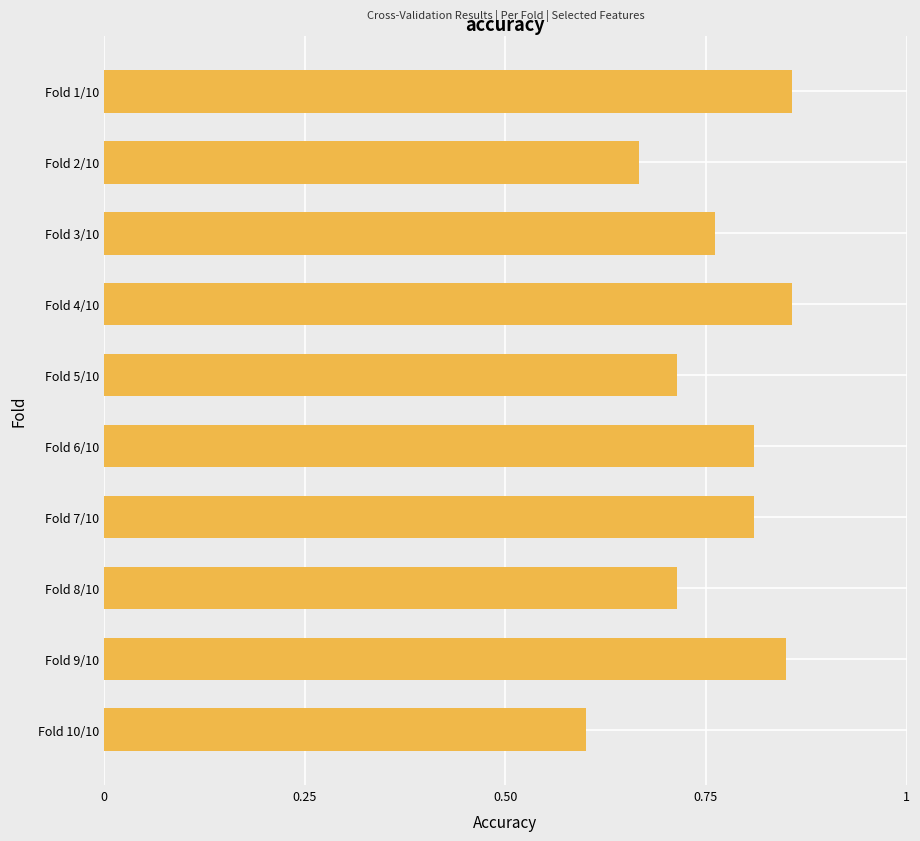

Which category has the lowest value across all series?

Fold 10/10